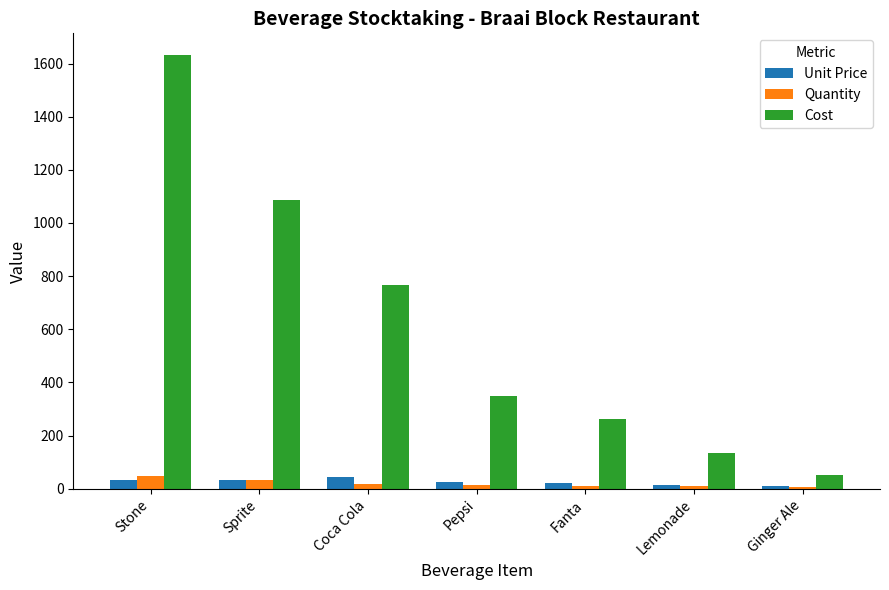

What is the greatest value displayed?

1632